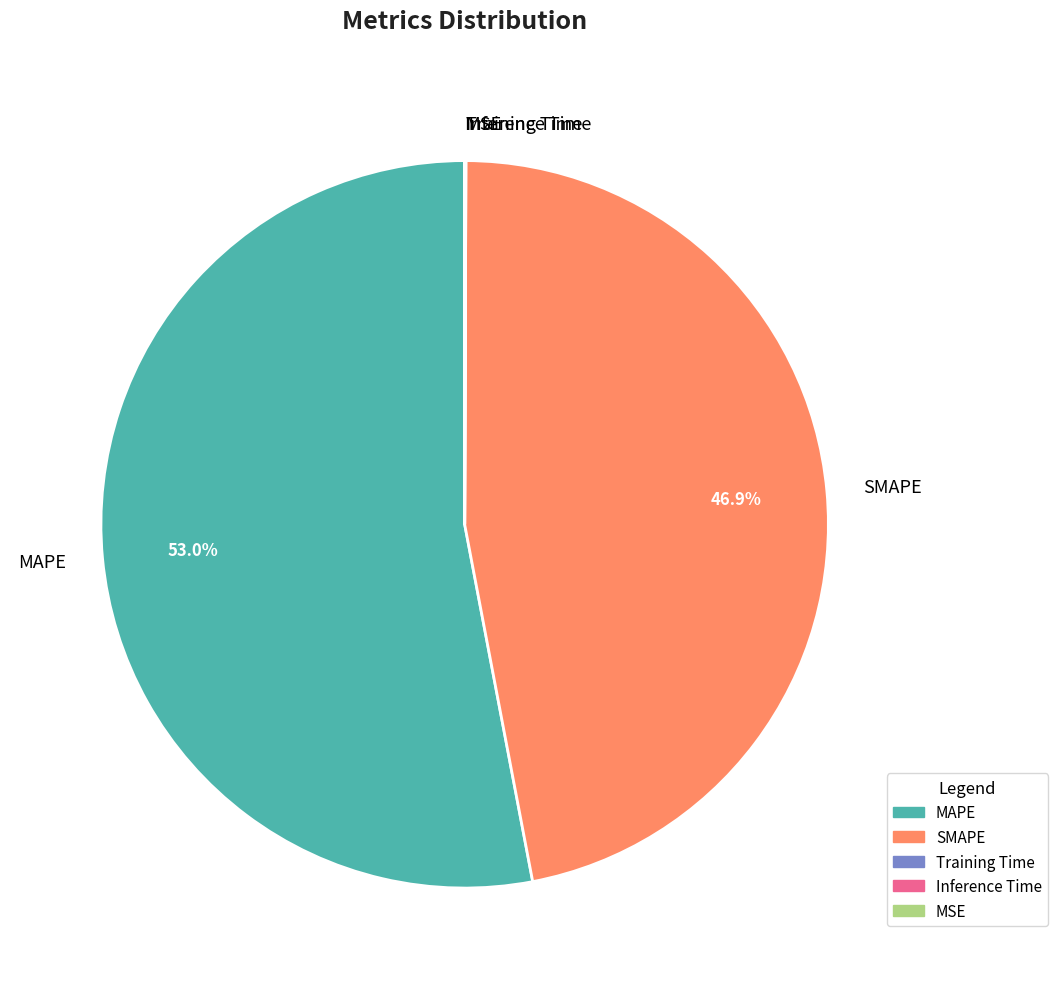

Which slice is the largest?

MAPE